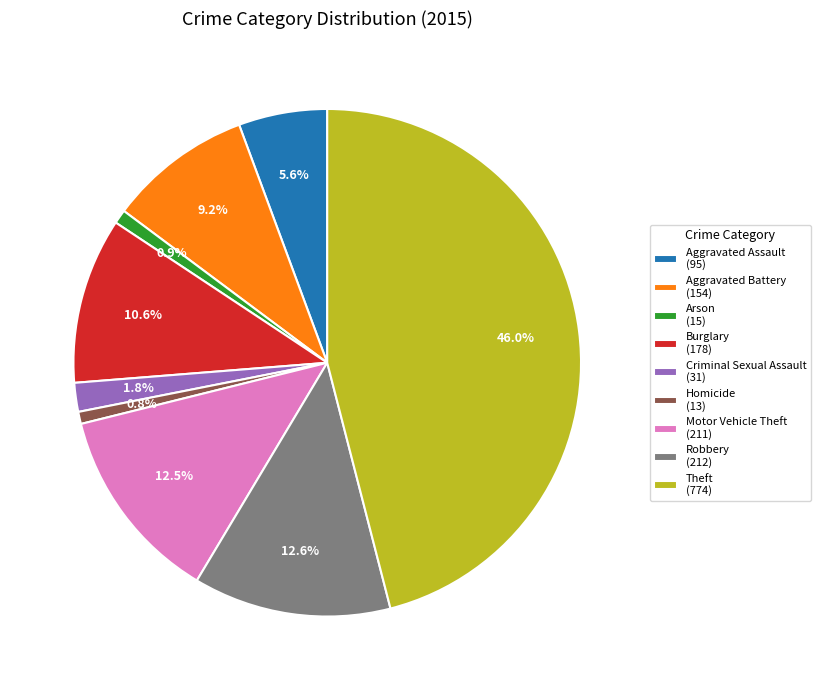

Is there a majority slice in this chart?

No